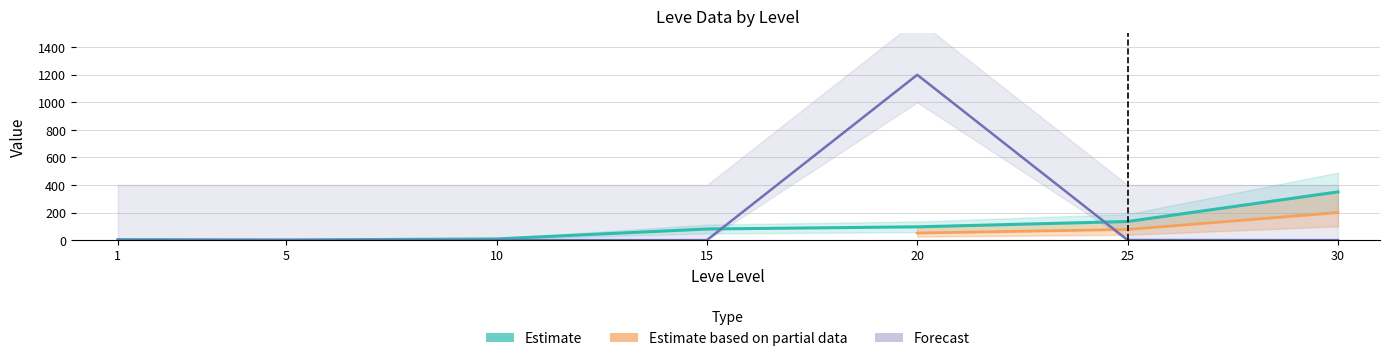

Which has a higher value, 30 or 20?

30